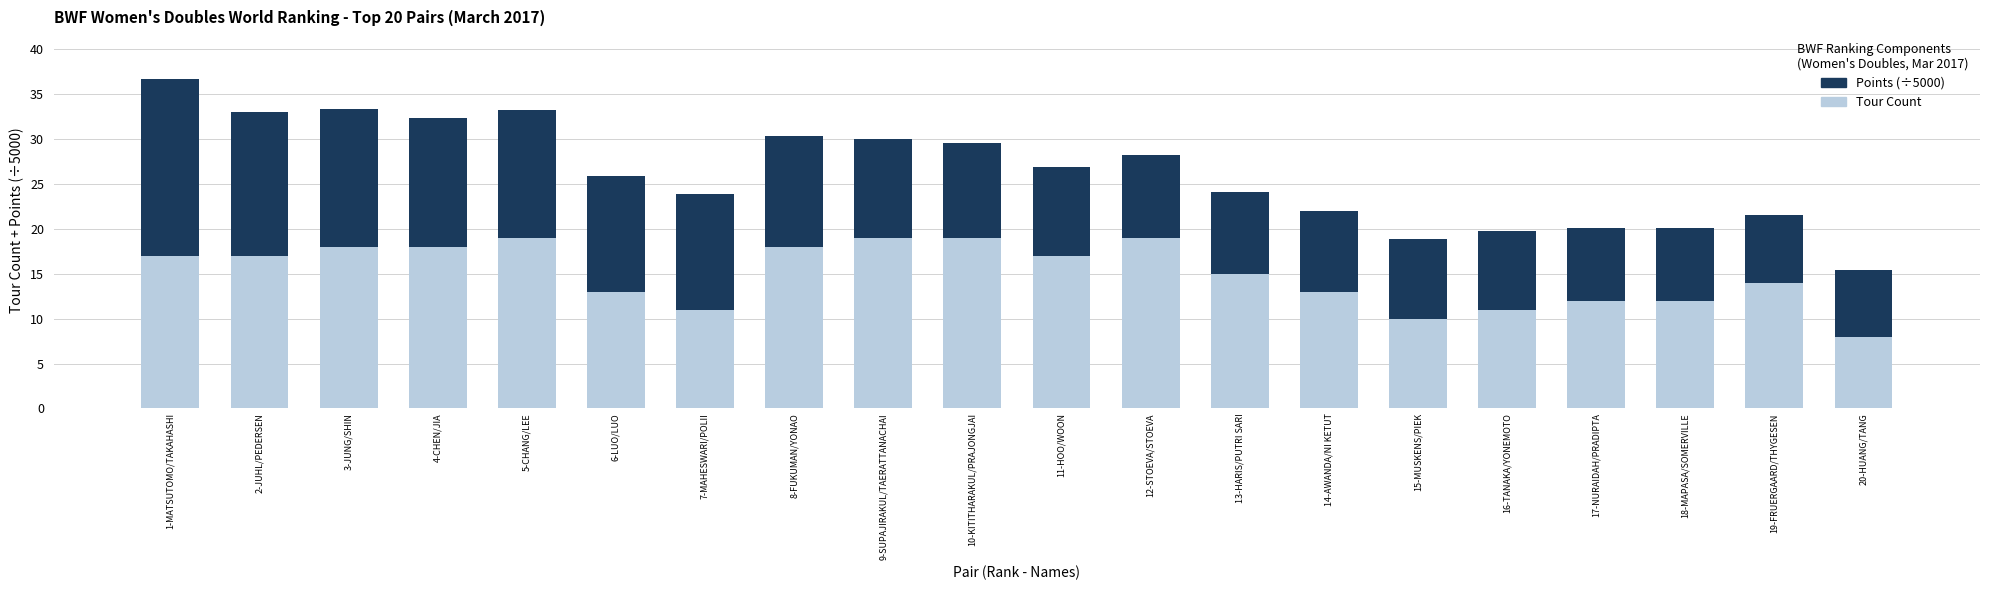

How many series are shown in this chart?

2